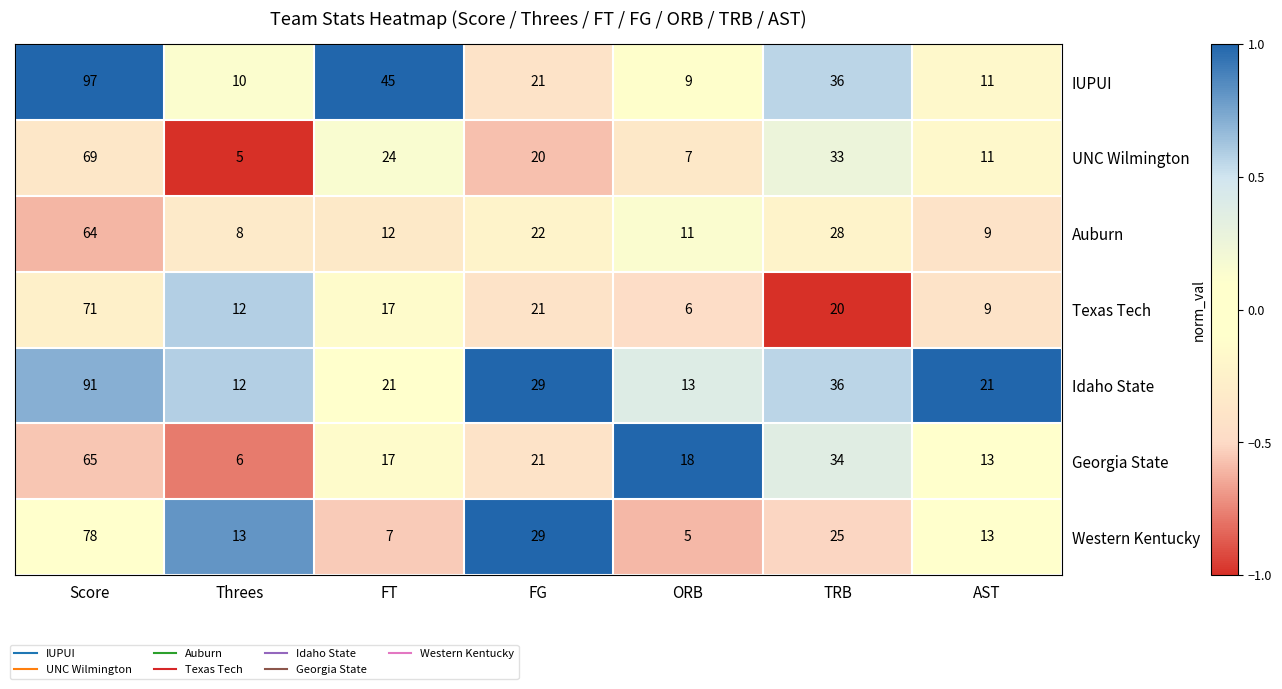

Is it true that UNC Wilmington equals 7 at ORB?

True